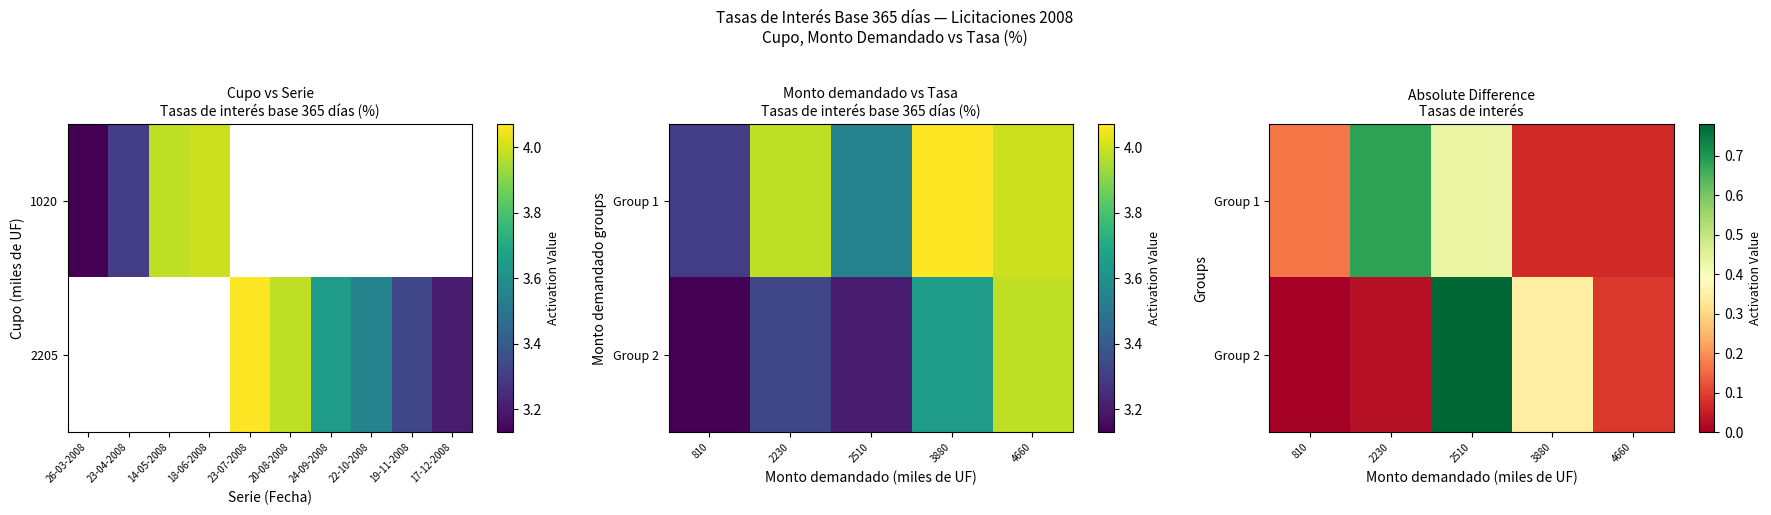

Is the value of Group 2 at 2510 greater than the value of Group 1 at 810?

Yes